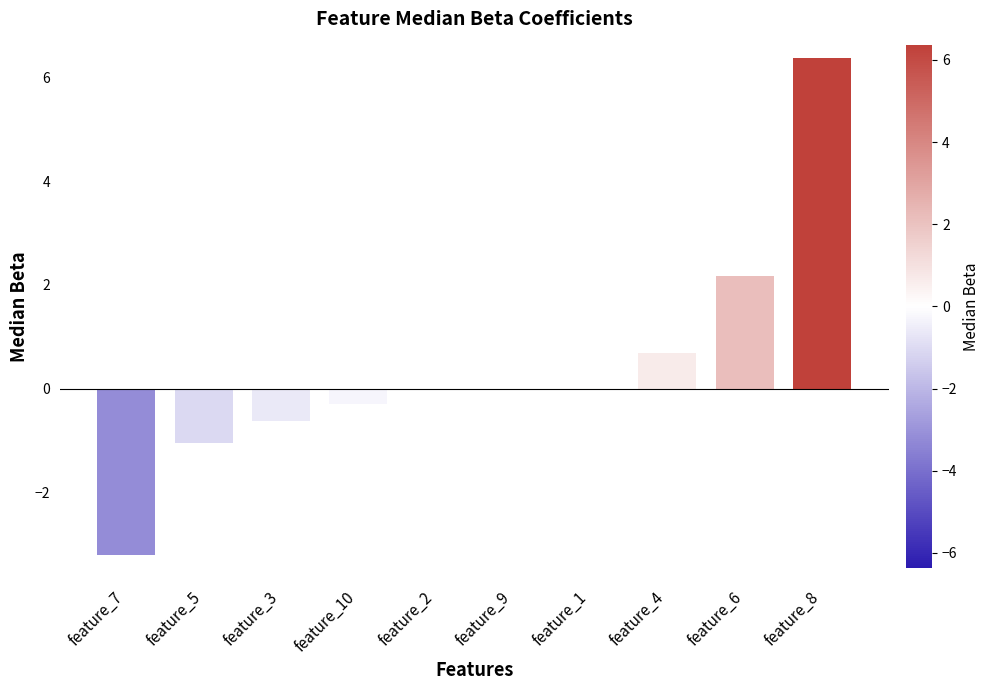

What is the sum of all values?

4.1